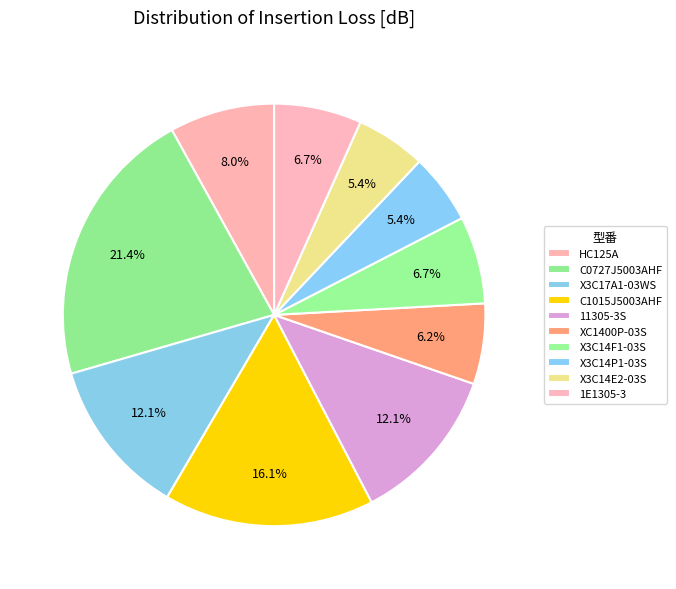

True or false: X3C14P1-03S accounts for 1% of the total.

False